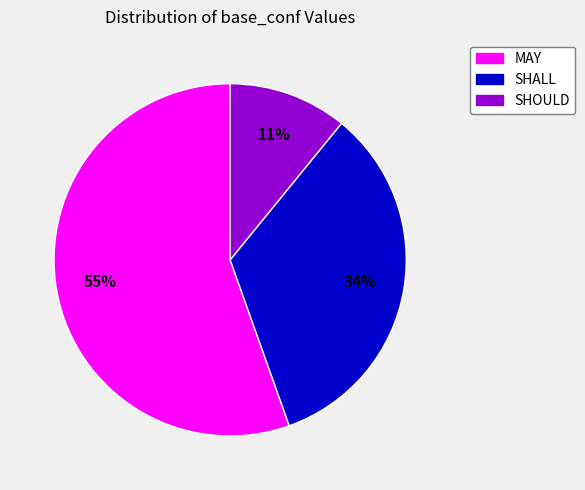

Does any single category account for the majority?

Yes